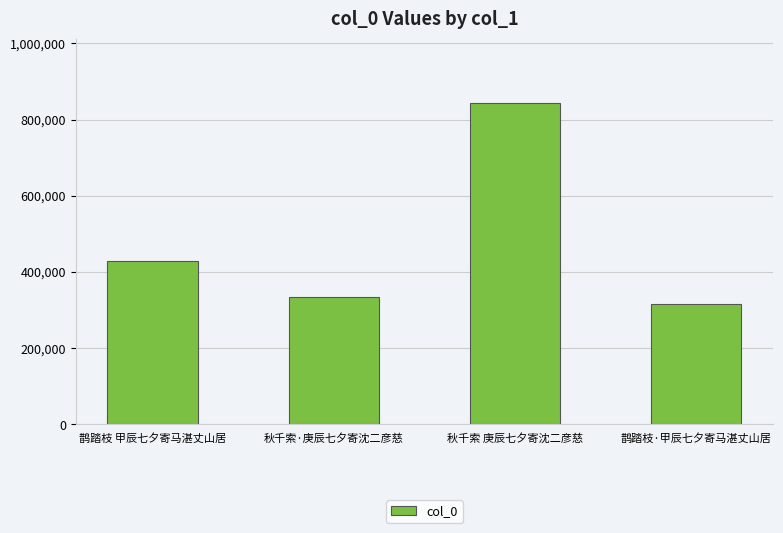

What is the label of the 1st bar from the right?

鹊踏枝·甲辰七夕寄马湛丈山居